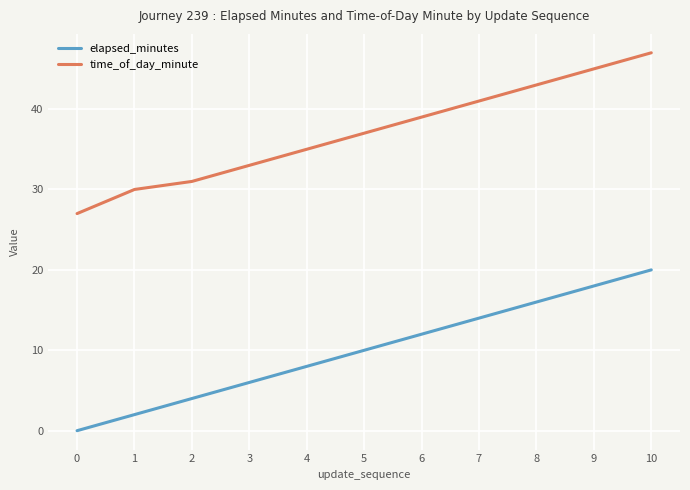

Between 1 and 7, which series saw the biggest shift?

elapsed_minutes